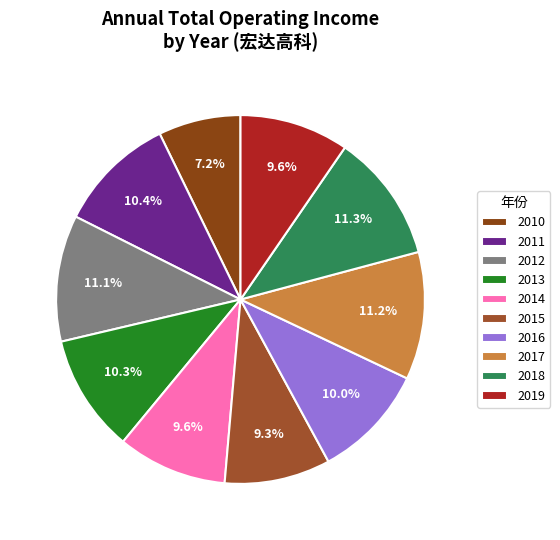

To the nearest percent, what is the average slice percentage?

10%